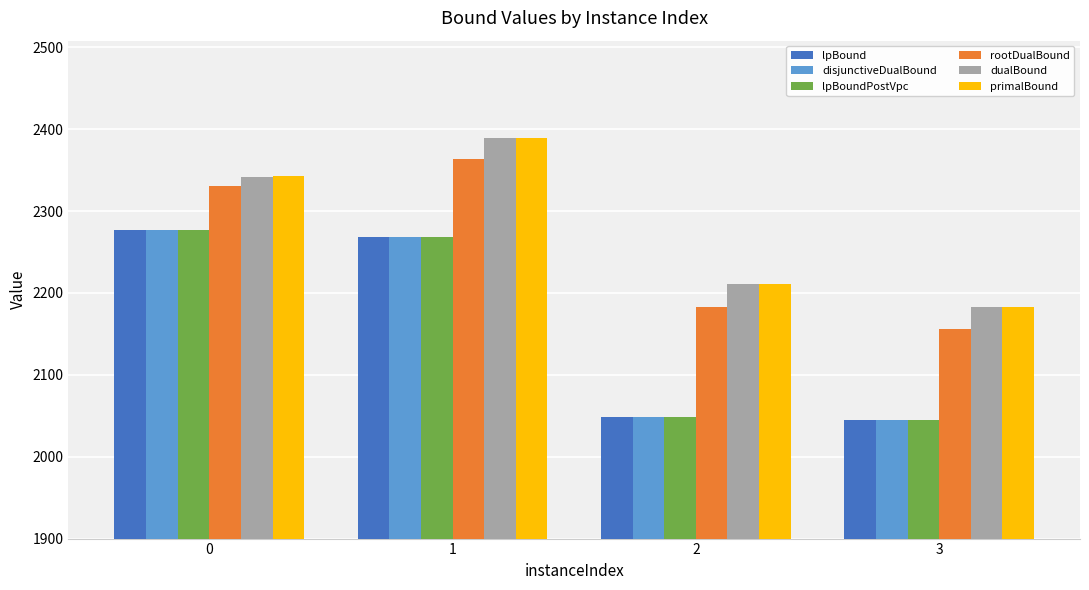

What is the value of the lpBoundPostVpc bar at the 3rd from the left?

2048.1